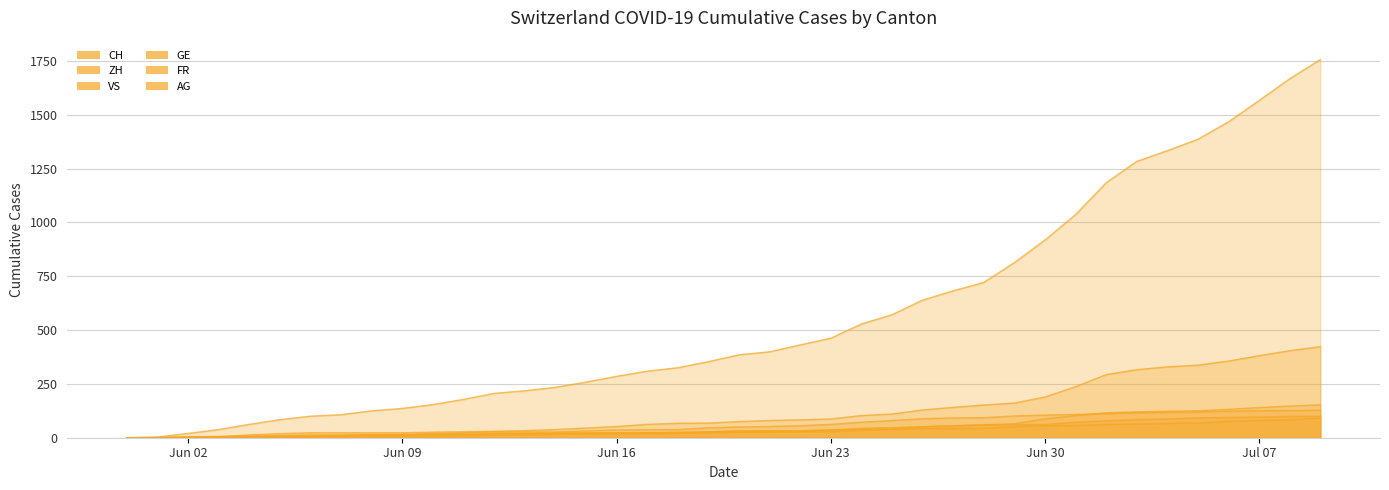

What position from the right is 2020-06-12?

28